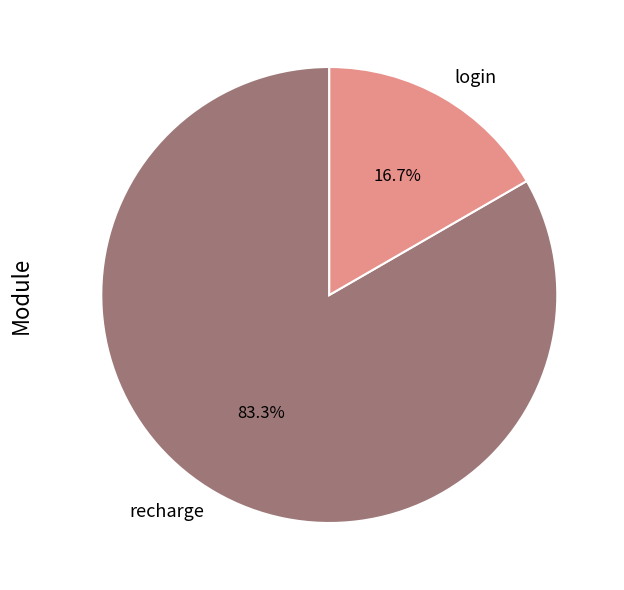

Which category has the biggest portion of the pie?

recharge